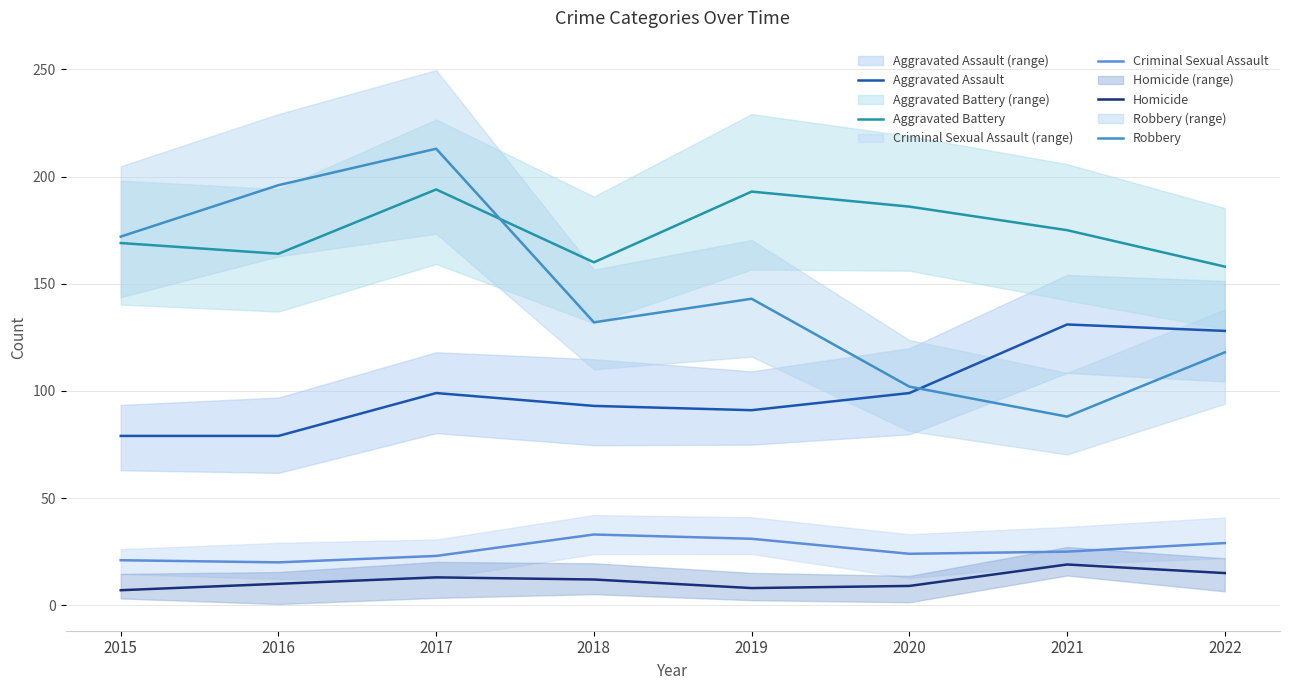

How many lines are shown in the chart?

5